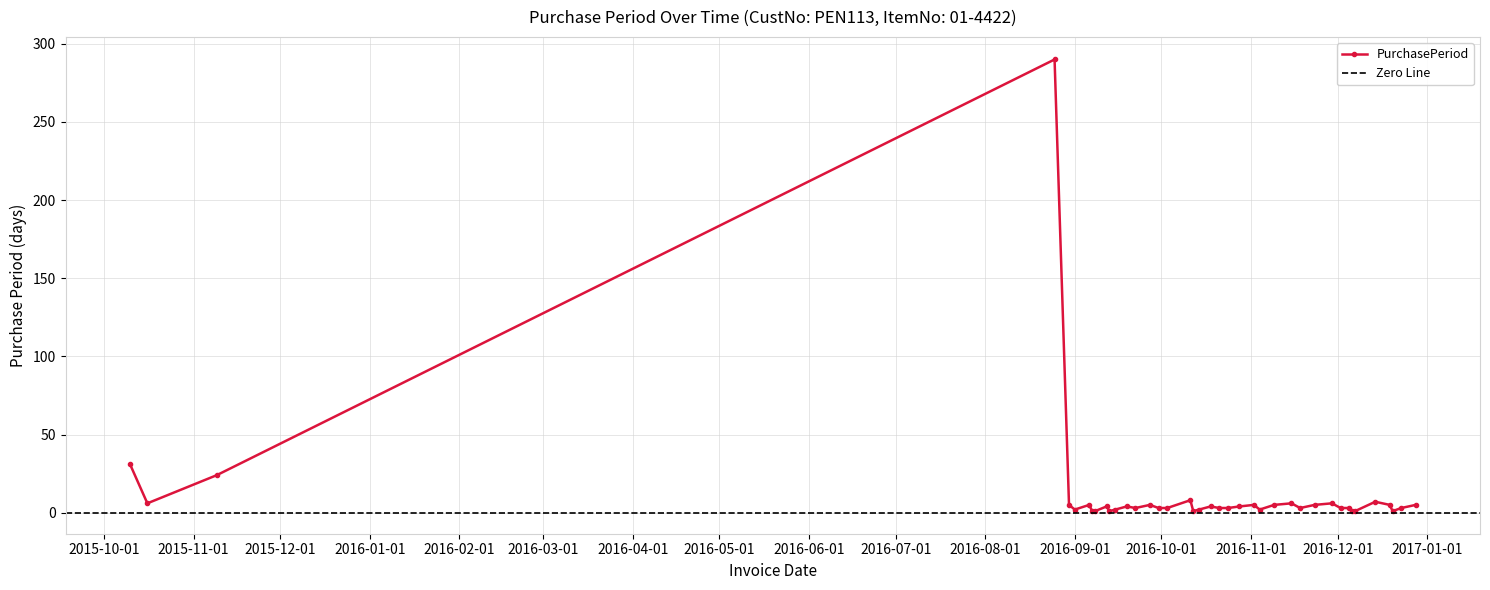

Approximately how many times larger is the value at 2016-11-09 compared to 2016-12-02?

1.7